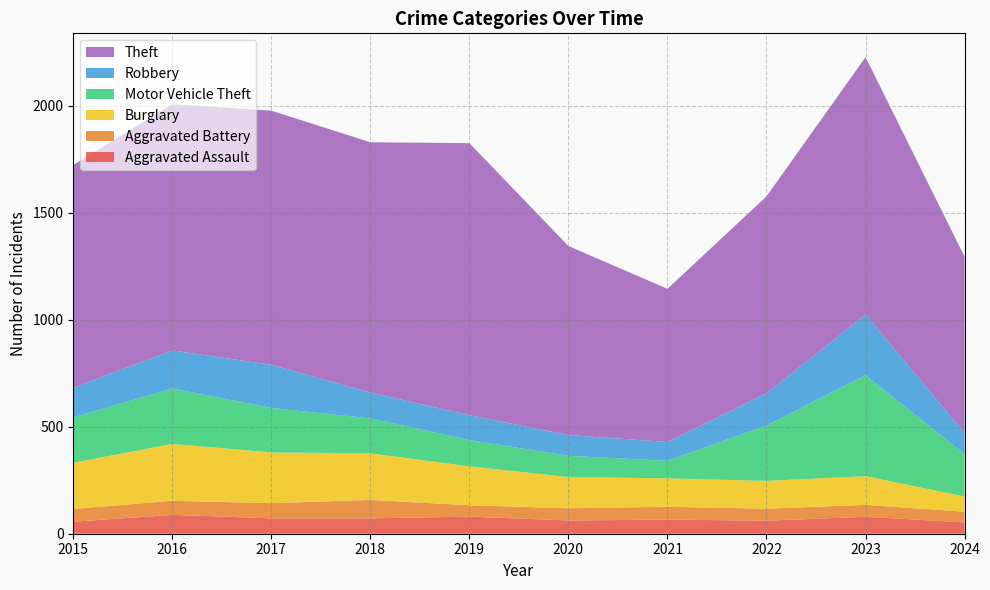

Reading left to right, list all the values displayed in this chart.

Aggravated Assault: 2015=56	2016=88	2017=72	2018=72	2019=80	2020=62	2021=66	2022=61	2023=79	2024=53
Aggravated Battery: 2015=60	2016=66	2017=71	2018=86	2019=53	2020=57	2021=60	2022=56	2023=56	2024=50
Burglary: 2015=216	2016=266	2017=237	2018=218	2019=182	2020=146	2021=133	2022=130	2023=134	2024=71
Motor Vehicle Theft: 2015=212	2016=259	2017=208	2018=163	2019=123	2020=99	2021=82	2022=259	2023=472	2024=198
Robbery: 2015=139	2016=178	2017=202	2018=121	2019=116	2020=97	2021=88	2022=151	2023=284	2024=99
Theft: 2015=1041	2016=1151	2017=1188	2018=1170	2019=1272	2020=884	2021=716	2022=920	2023=1203	2024=824